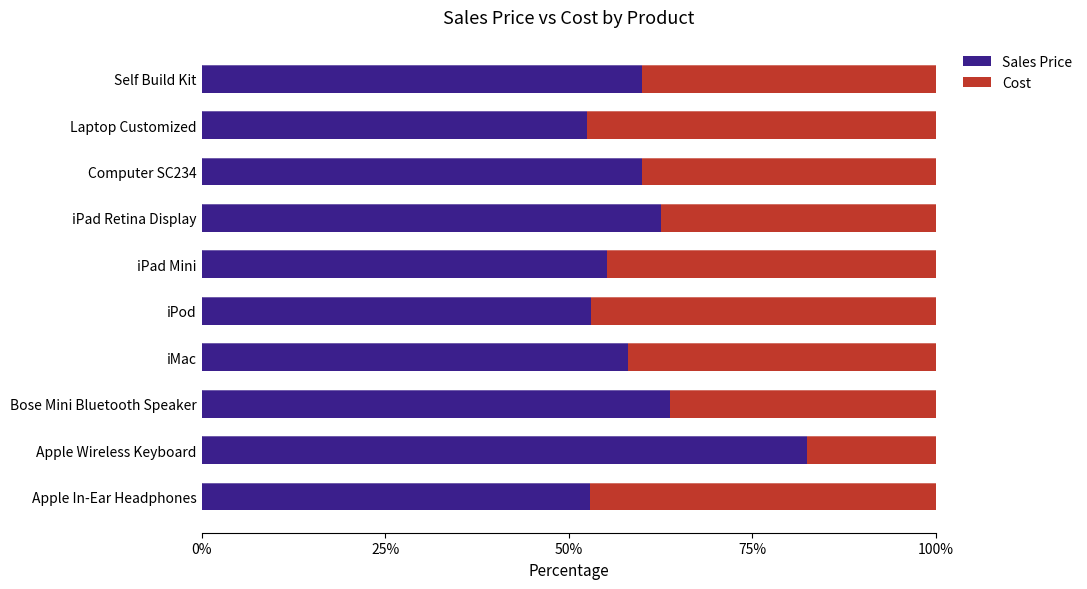

True or false: Sales Price has a value of 15.9 at Self Build Kit.

False